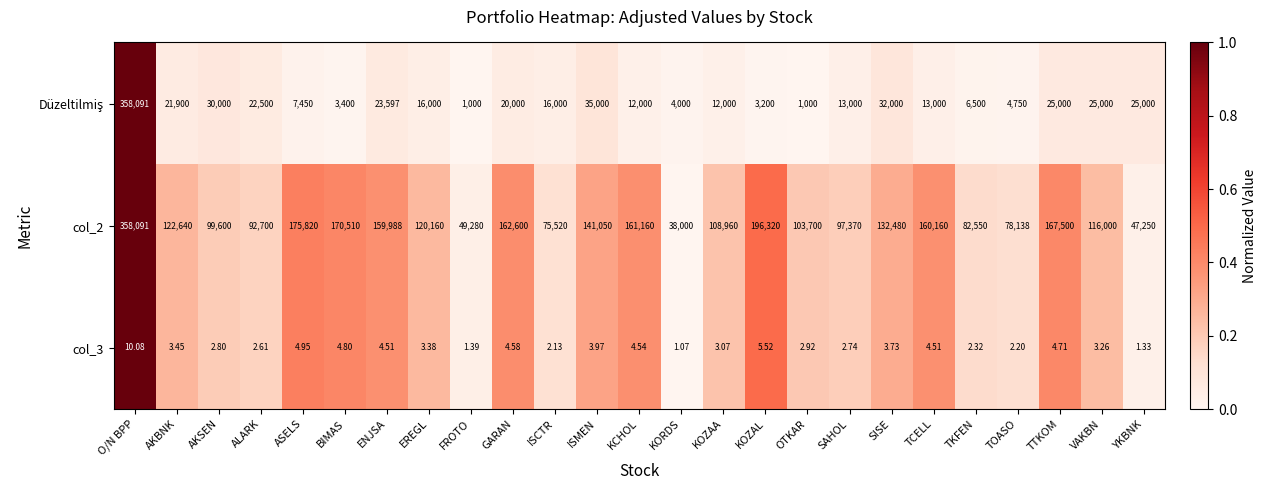

At which label is col_2 closest to 198045?

KOZAL